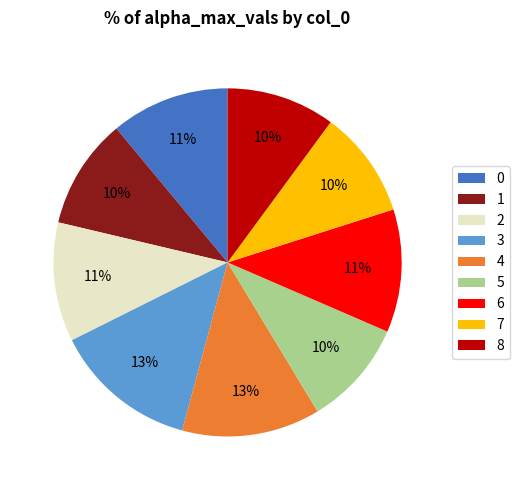

True or false: 1 accounts for 10% of the total.

True